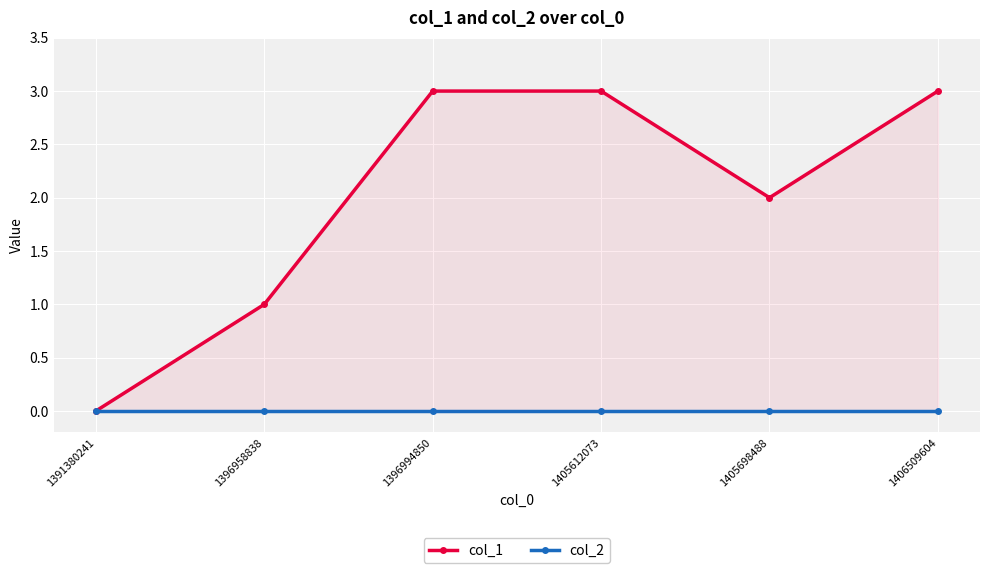

How many lines are shown in the chart?

2